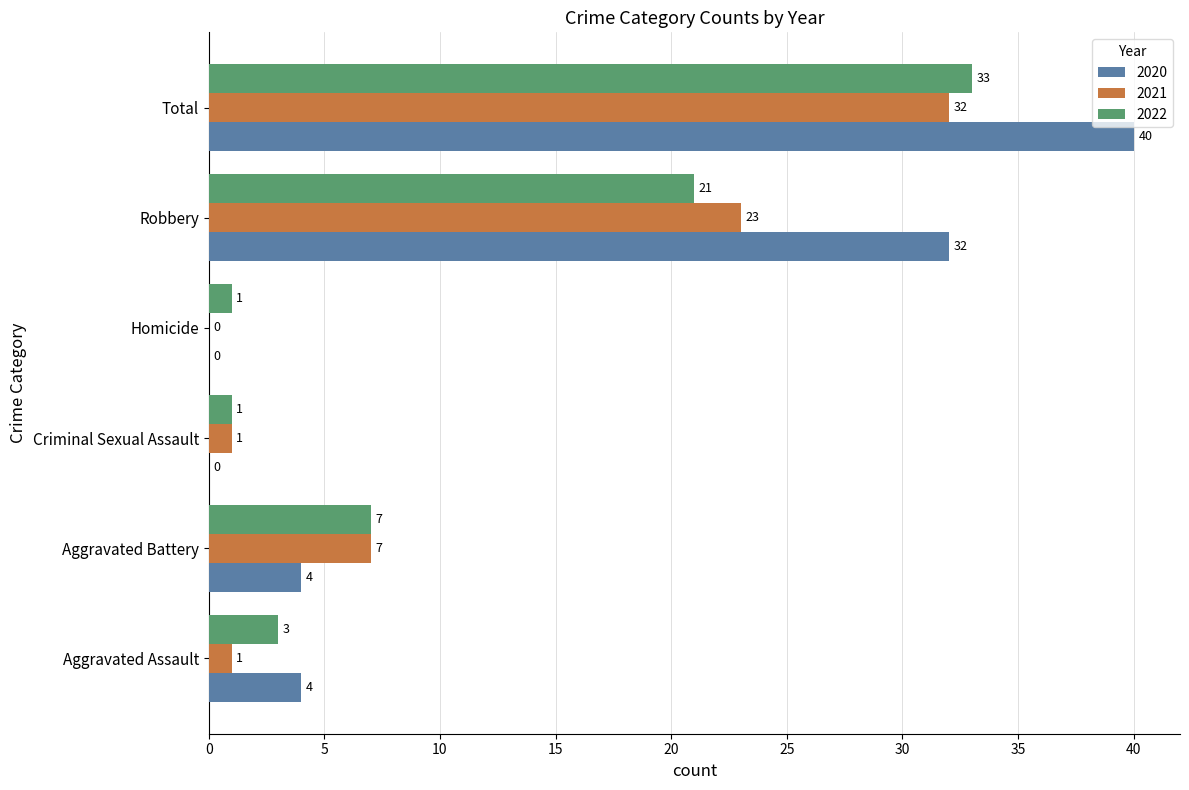

Is it true that 2021 equals 0 at Homicide?

True